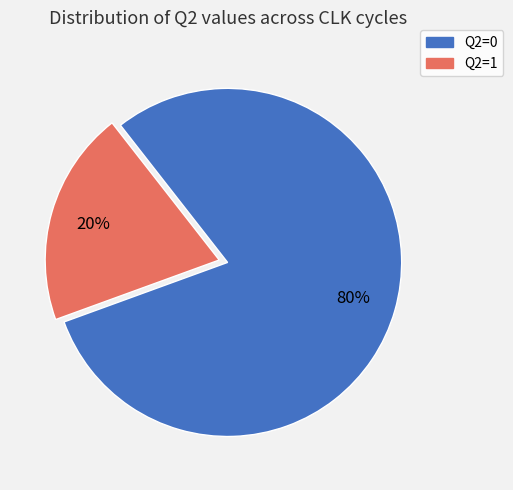

Is there a majority slice in this chart?

Yes